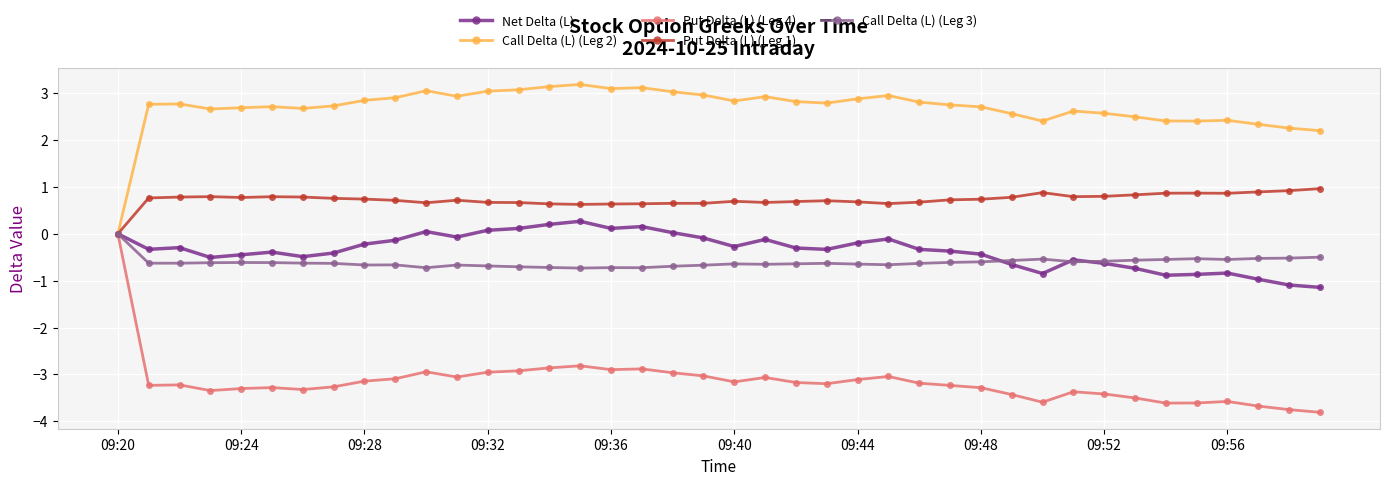

Which series has the widest spread of values?

Put Delta (L) (Leg 4)